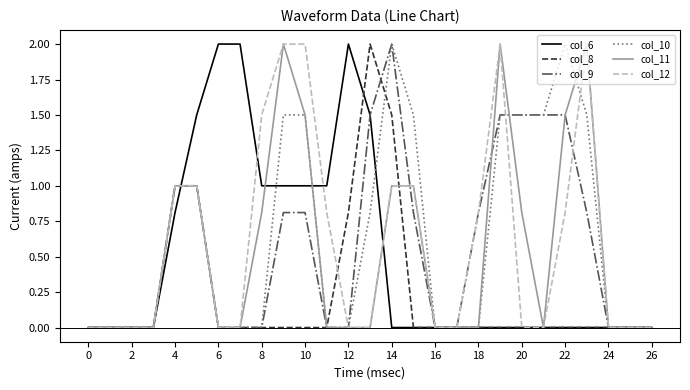

What is the greatest value displayed?

2.0